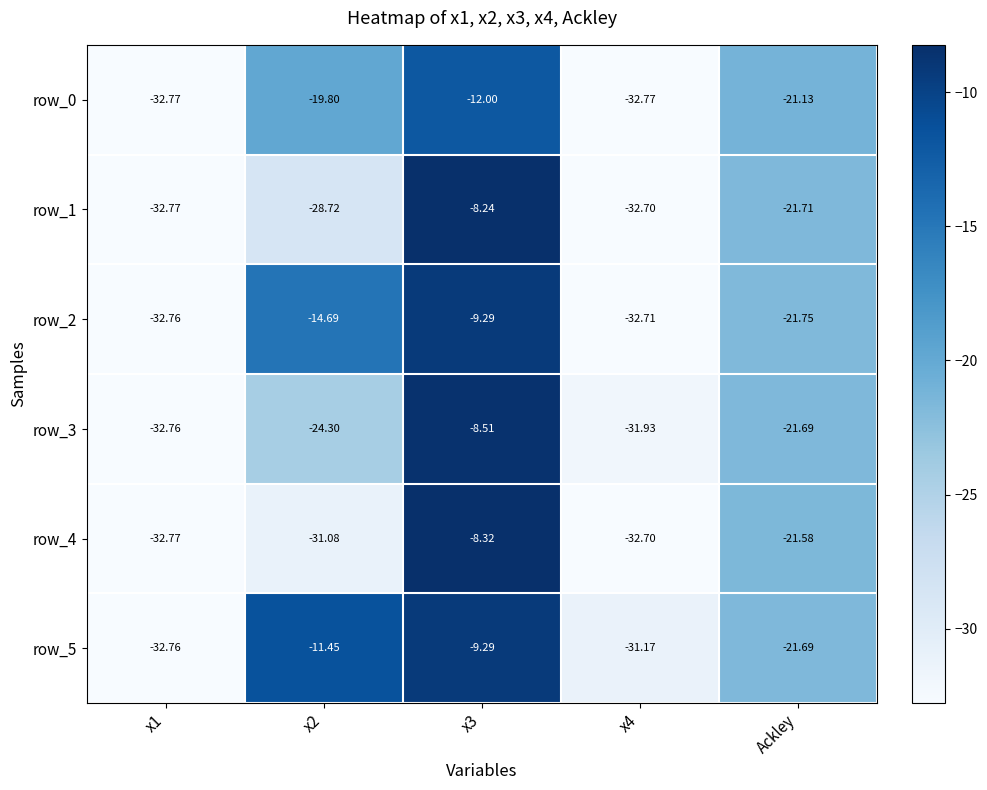

Where does the row_1 series first go above -28?

x3